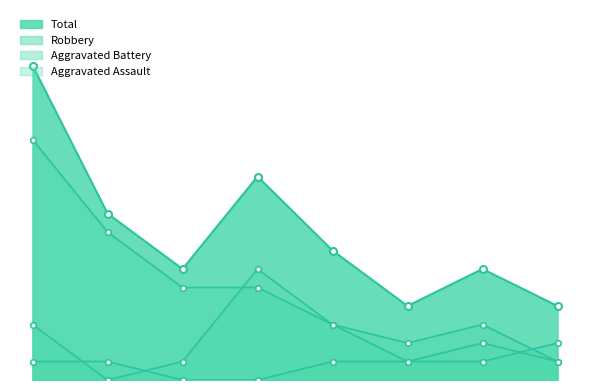

True or false: Aggravated Assault and Robbery intersect in this chart.

False